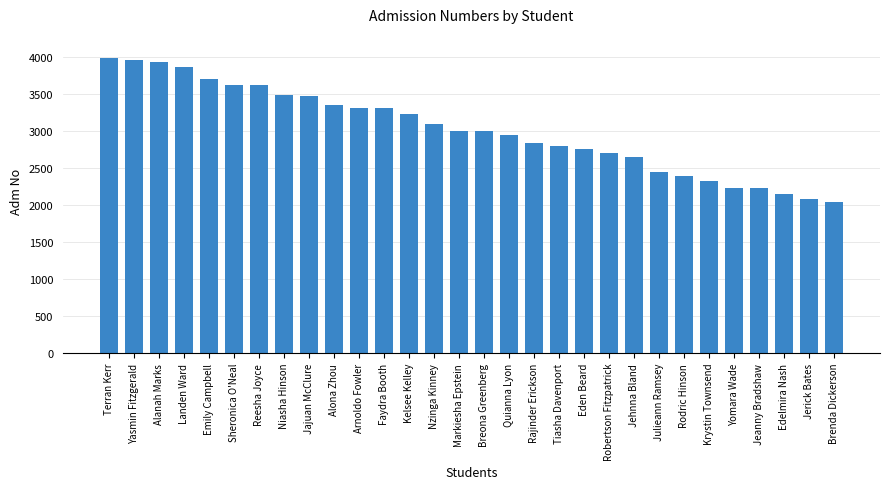

What is the change in value from Landen Ward to Emily Campbell?

-161